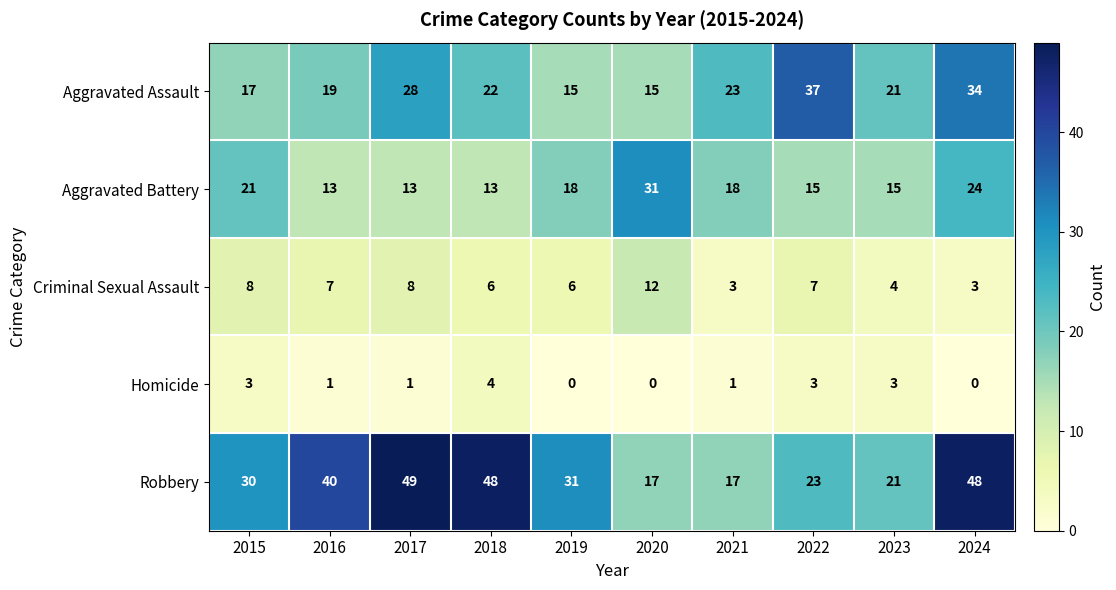

What is the difference between the highest and lowest values at 2021?

22